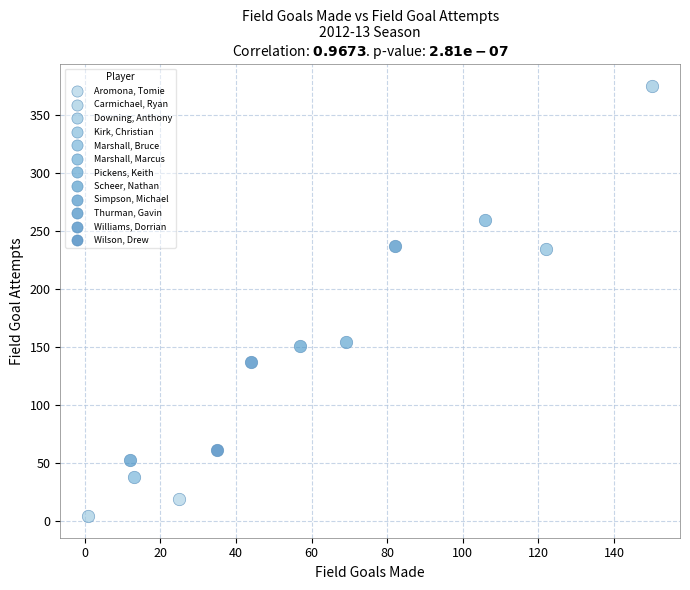

Which series contains the lowest Y value?

Carmichael, Ryan